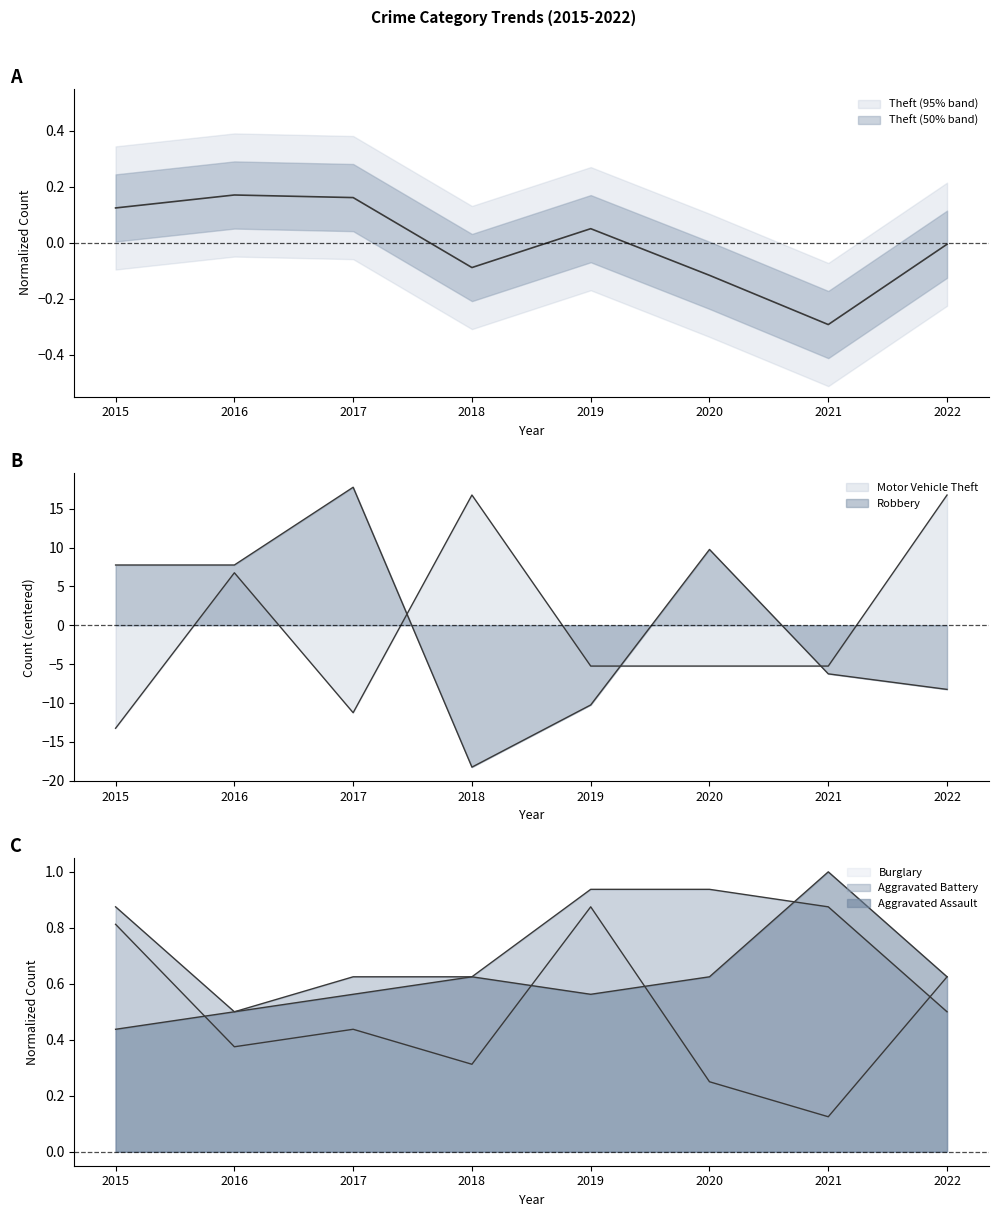

Reading left to right, extract all data points from this chart.

Theft: 0.1	0.2	0.2	-0.1	0.0	-0.1	-0.3	-0.0
Motor Vehicle Theft: -13.2	6.8	-11.2	16.8	-5.2	-5.2	-5.2	16.8
Robbery: 7.8	7.8	17.8	-18.2	-10.2	9.8	-6.2	-8.2
Burglary: 0.8	0.4	0.4	0.3	0.9	0.2	0.1	0.6
Aggravated Battery: 0.9	0.5	0.6	0.6	0.9	0.9	0.9	0.5
Aggravated Assault: 0.4	0.5	0.6	0.6	0.6	0.6	1.0	0.6